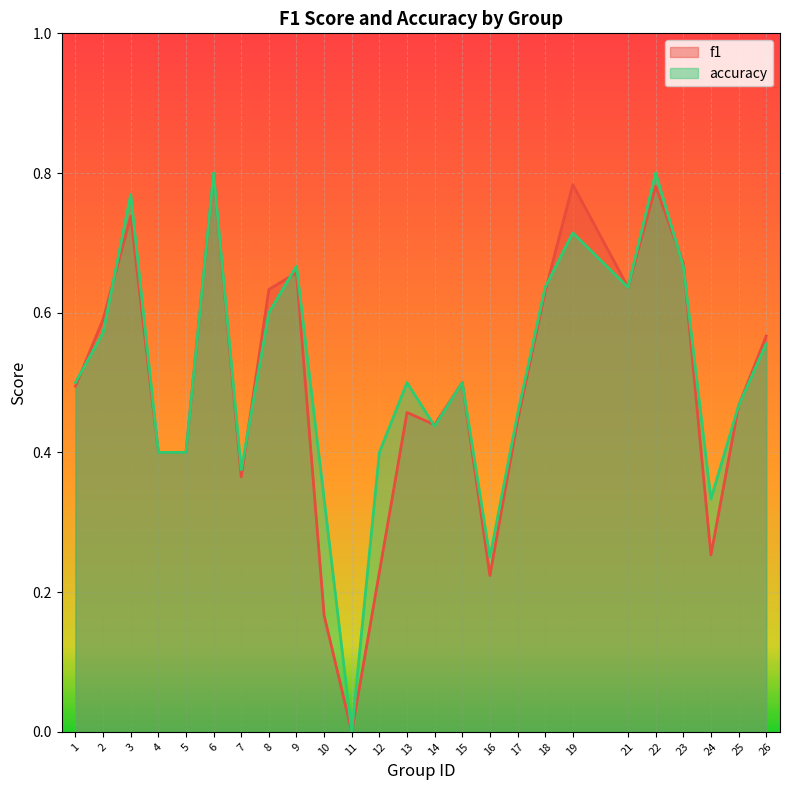

Reading right to left, extract all data points from this chart.

f1: 26=0.6	25=0.5	24=0.3	23=0.7	22=0.8	21=0.6	19=0.8	18=0.6	17=0.4	16=0.2	15=0.5	14=0.4	13=0.5	12=0.2	11=0.0	10=0.2	9=0.7	8=0.6	7=0.4	6=0.8	5=0.4	4=0.4	3=0.7	2=0.6	1=0.5
accuracy: 26=0.6	25=0.5	24=0.3	23=0.7	22=0.8	21=0.6	19=0.7	18=0.6	17=0.5	16=0.2	15=0.5	14=0.4	13=0.5	12=0.4	11=0.0	10=0.3	9=0.7	8=0.6	7=0.4	6=0.8	5=0.4	4=0.4	3=0.8	2=0.6	1=0.5